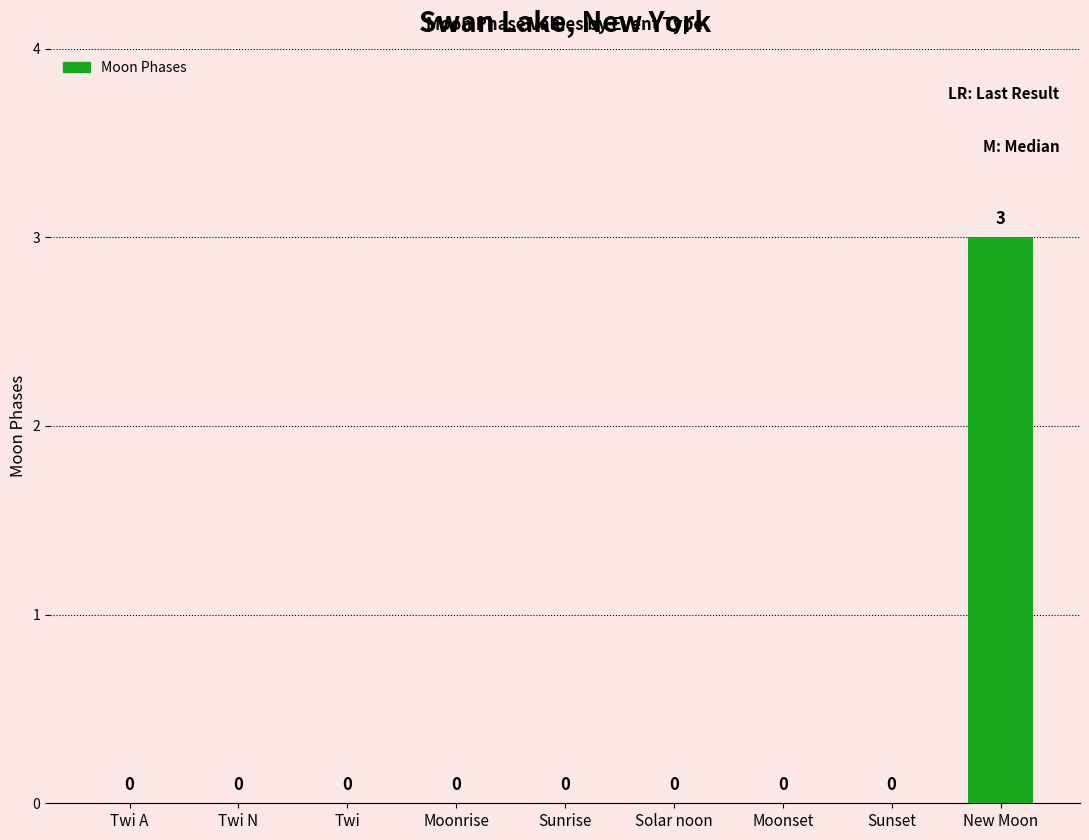

What is the sum of all values?

3